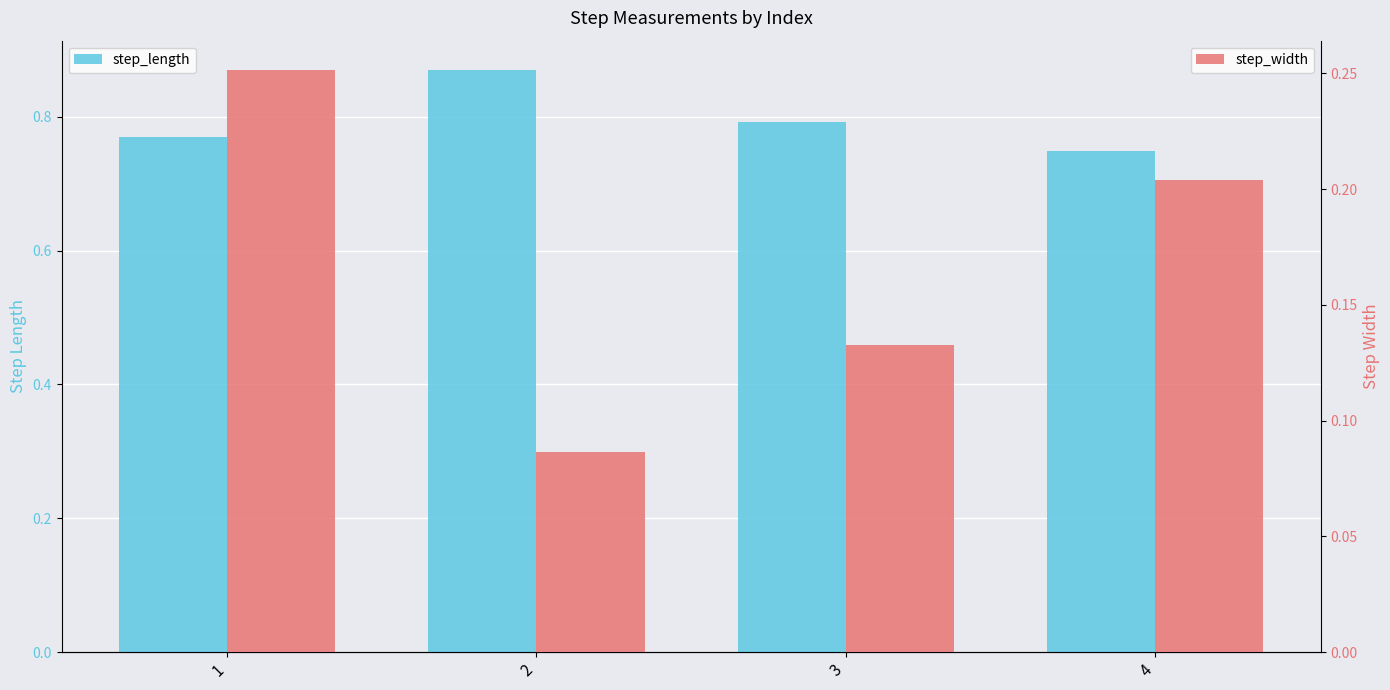

Rank the categories by step_length value from lowest to highest.

4, 1, 3, 2